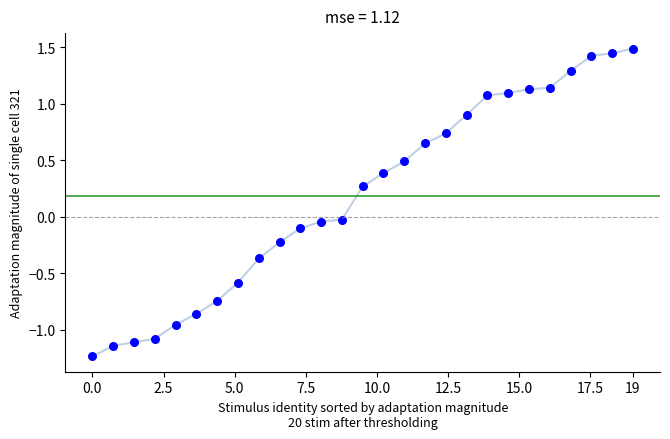

What is the range of Y values (max minus min)?

2.7